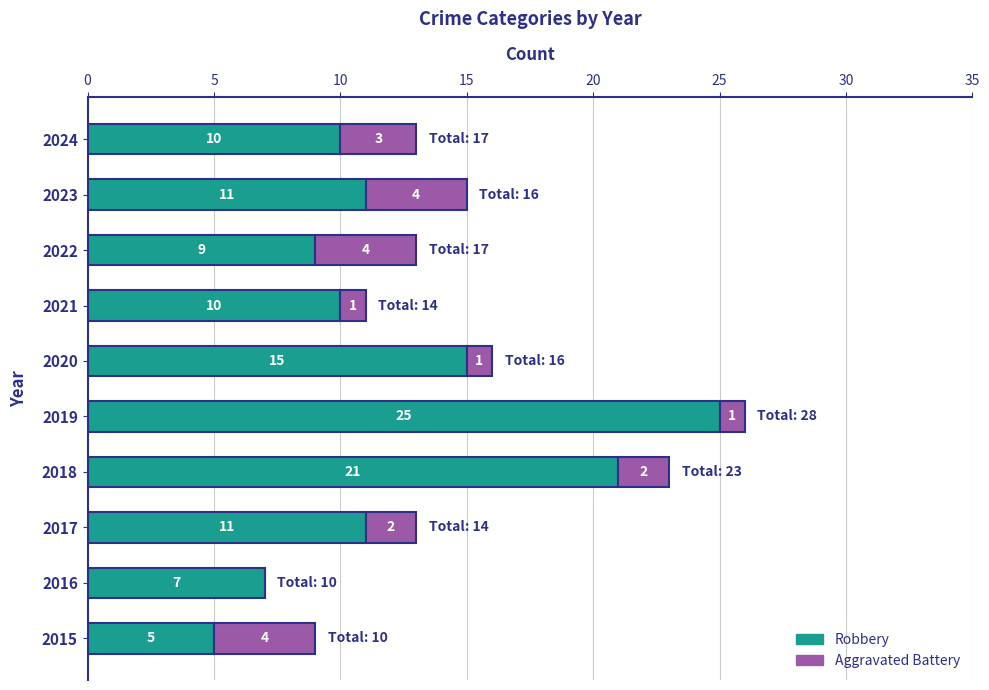

At which category is the sum across all series the highest?

2019